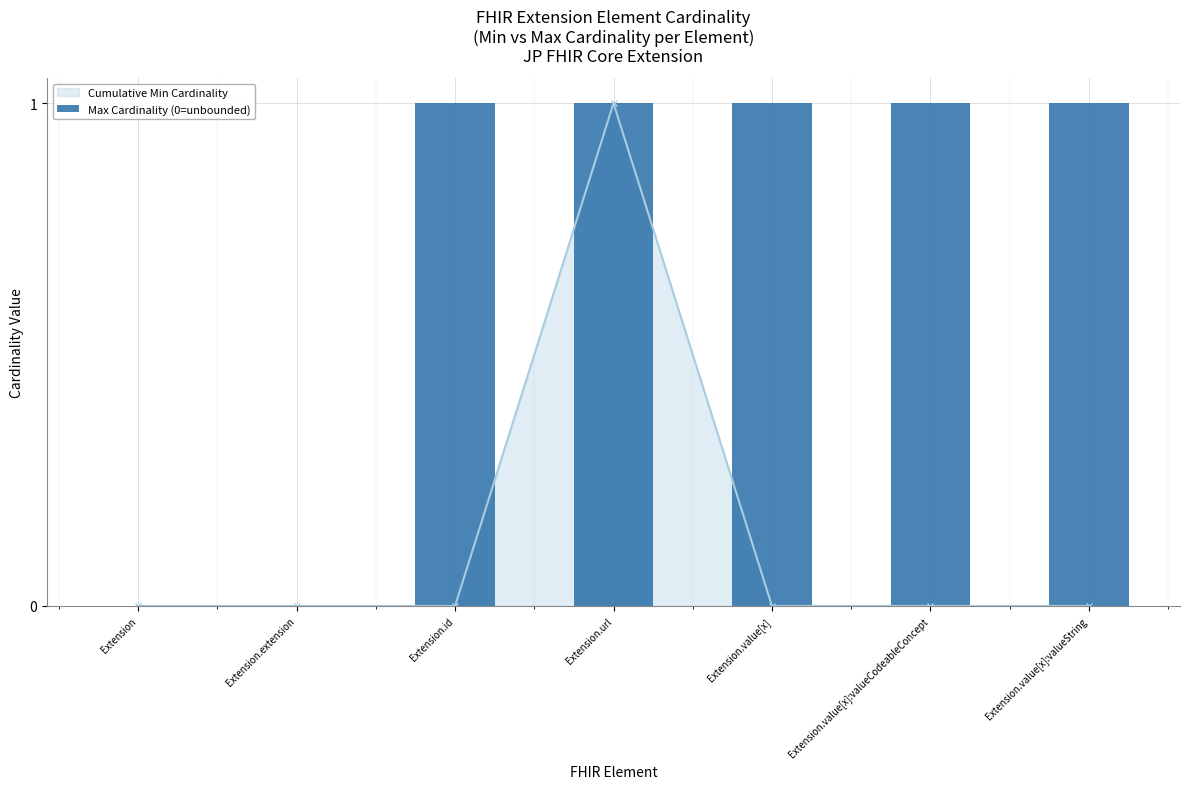

Reading left to right, what are all the values shown in this chart?

0	0	1	1	1	1	1